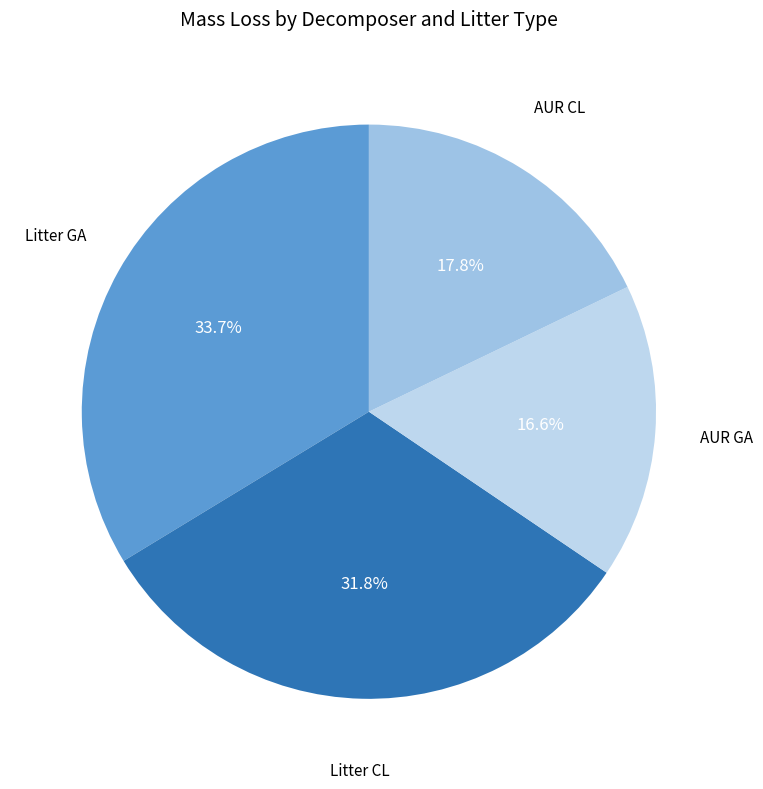

Which category has the biggest portion of the pie?

Litter GA